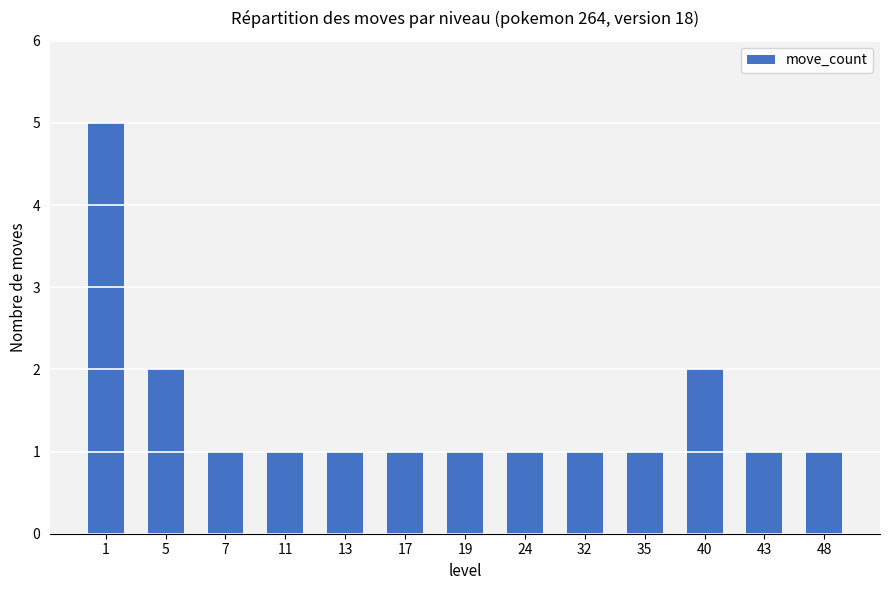

What is the value of the 2nd bar from the left?

2